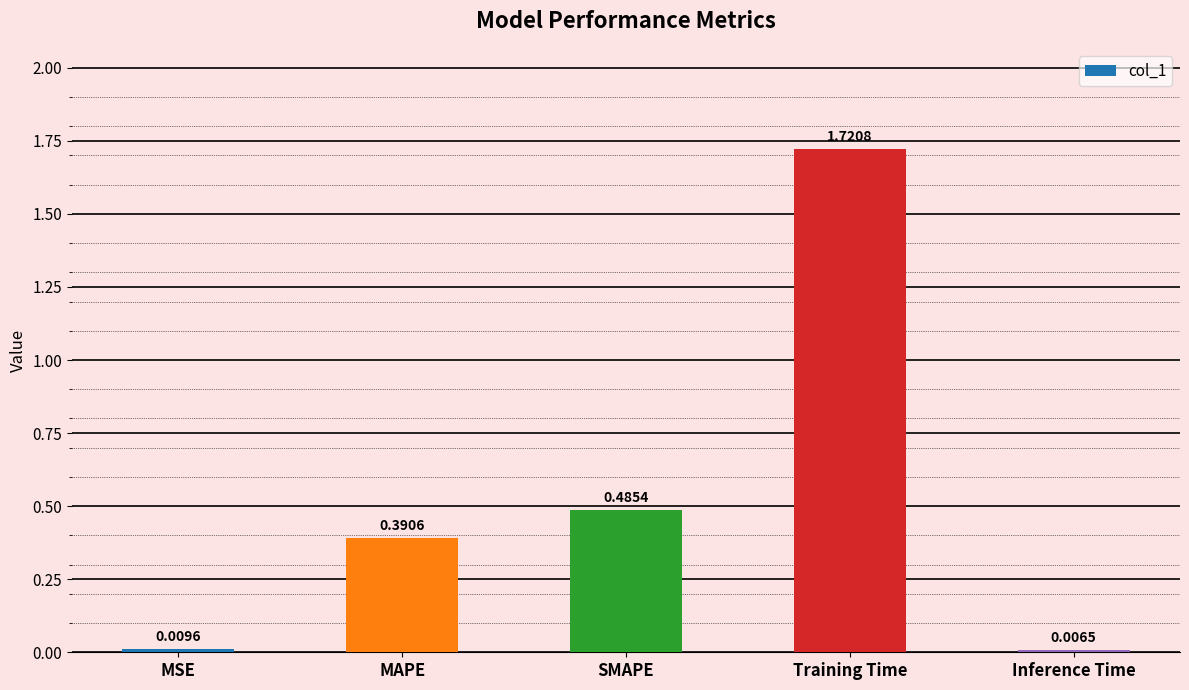

Are the bars horizontal?

No